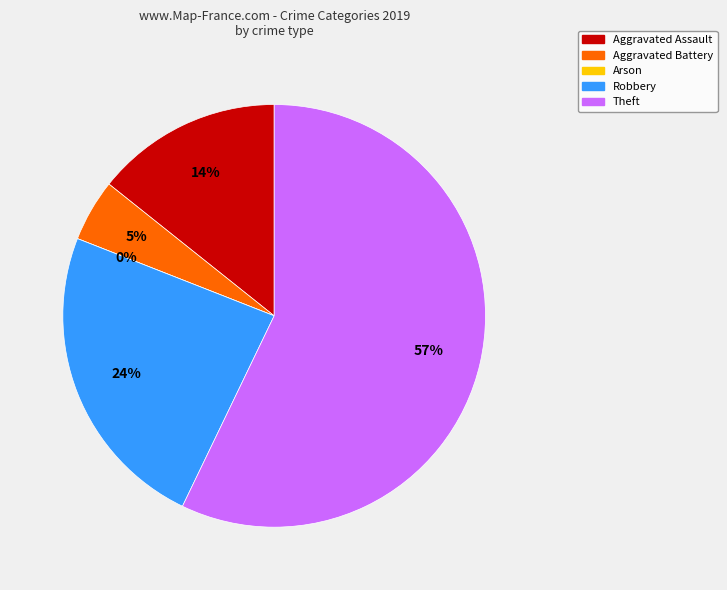

Between Aggravated Battery and Aggravated Assault, which is larger?

Aggravated Assault